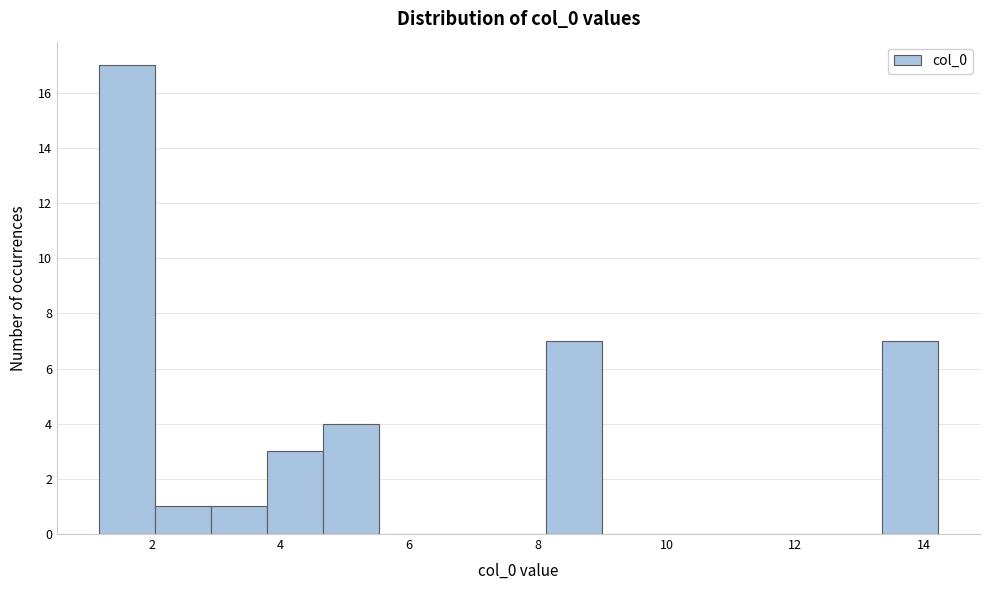

Reading left to right, transcribe this chart: for each bar, give the range it covers on the x-axis and its height. Neither the bar edges nor the heights are printed on the chart, so give them approximately, as read against the axes.

1.2 to 2.0: 17
2.0 to 3.0: 1
3.0 to 3.8: 1
3.8 to 4.6: 3
4.6 to 5.6: 4
5.6 to 6.4: 0
6.4 to 7.2: 0
7.2 to 8.2: 0
8.2 to 9.0: 7
9.0 to 9.8: 0
9.8 to 10.8: 0
10.8 to 11.6: 0
11.6 to 12.4: 0
12.4 to 13.4: 0
13.4 to 14.2: 7